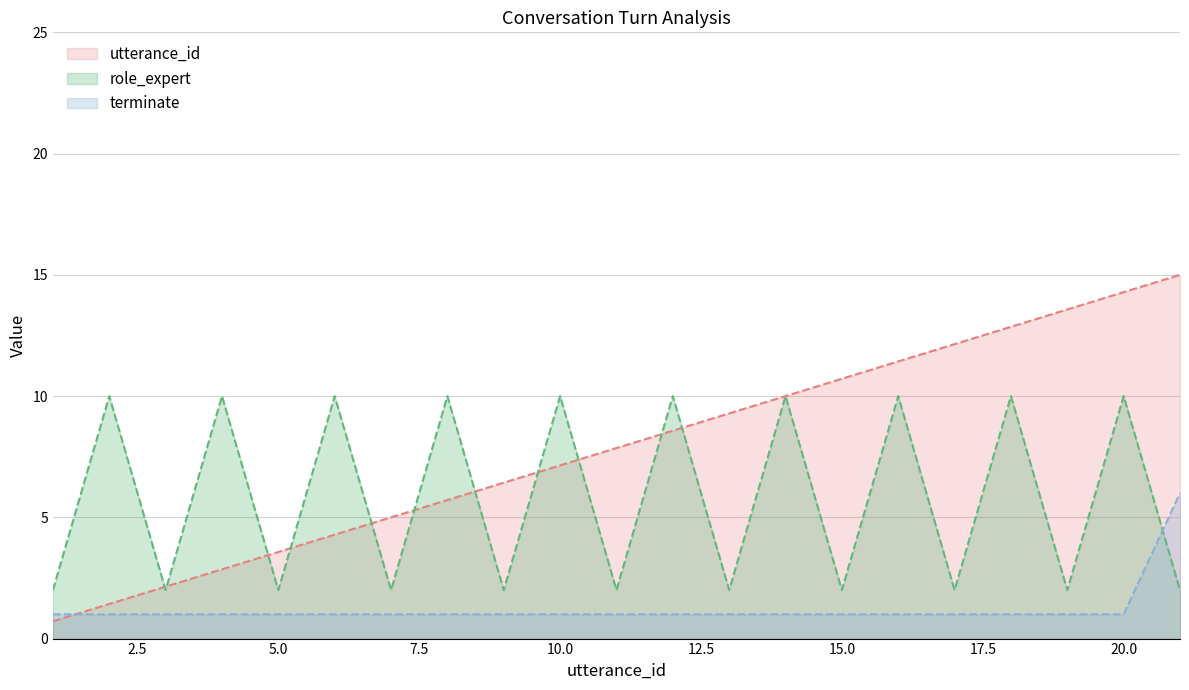

At 2, list the series in order from smallest to largest.

terminate, utterance_id, role_expert